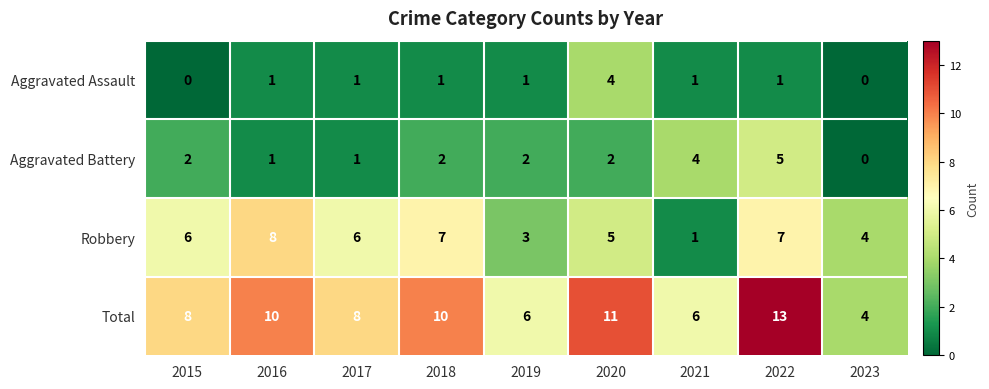

What is the difference between the second highest and second lowest values in the Aggravated Battery series?

3